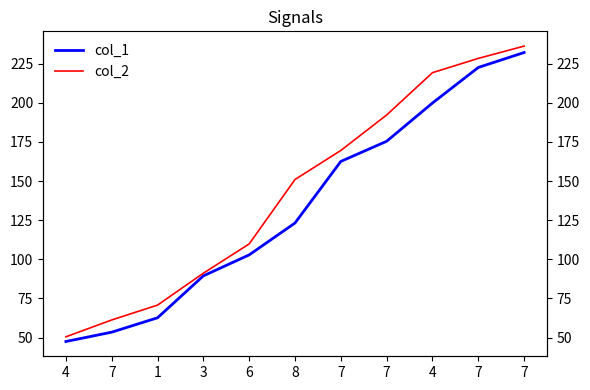

What is the label of the 8th point from the right?

3